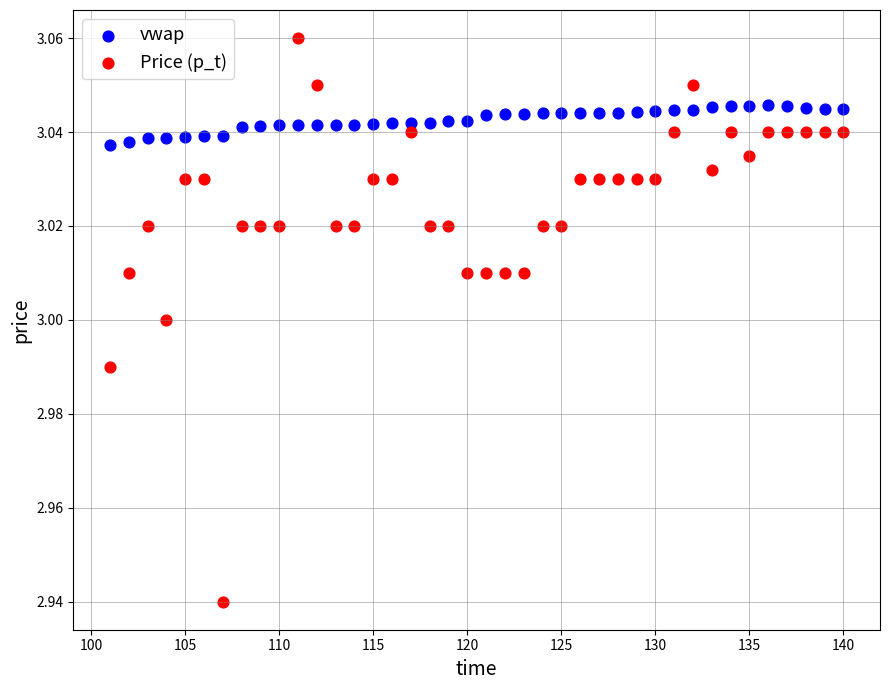

What is the X range (max minus min) for the scatter plot?

39.0